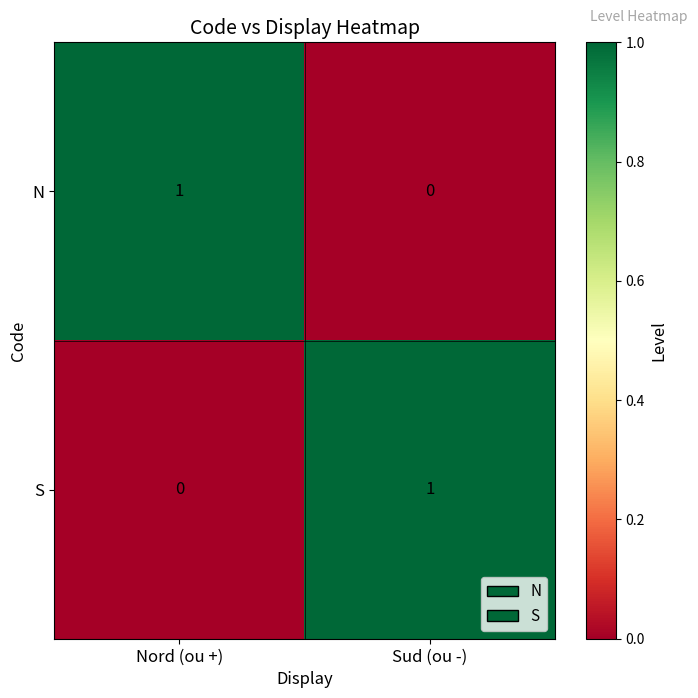

The S series shows 0 at Nord (ou +). True or false?

True